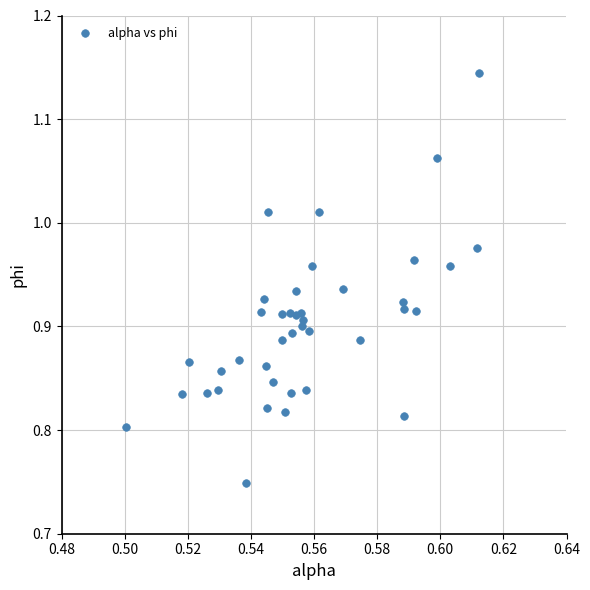

What is the range of Y values (max minus min)?

0.4